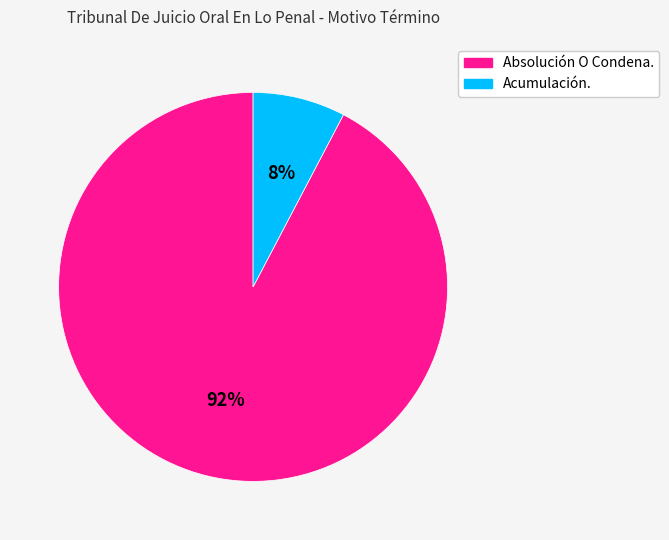

Is the sum of Acumulación. and Absolución O Condena. greater than half?

Yes